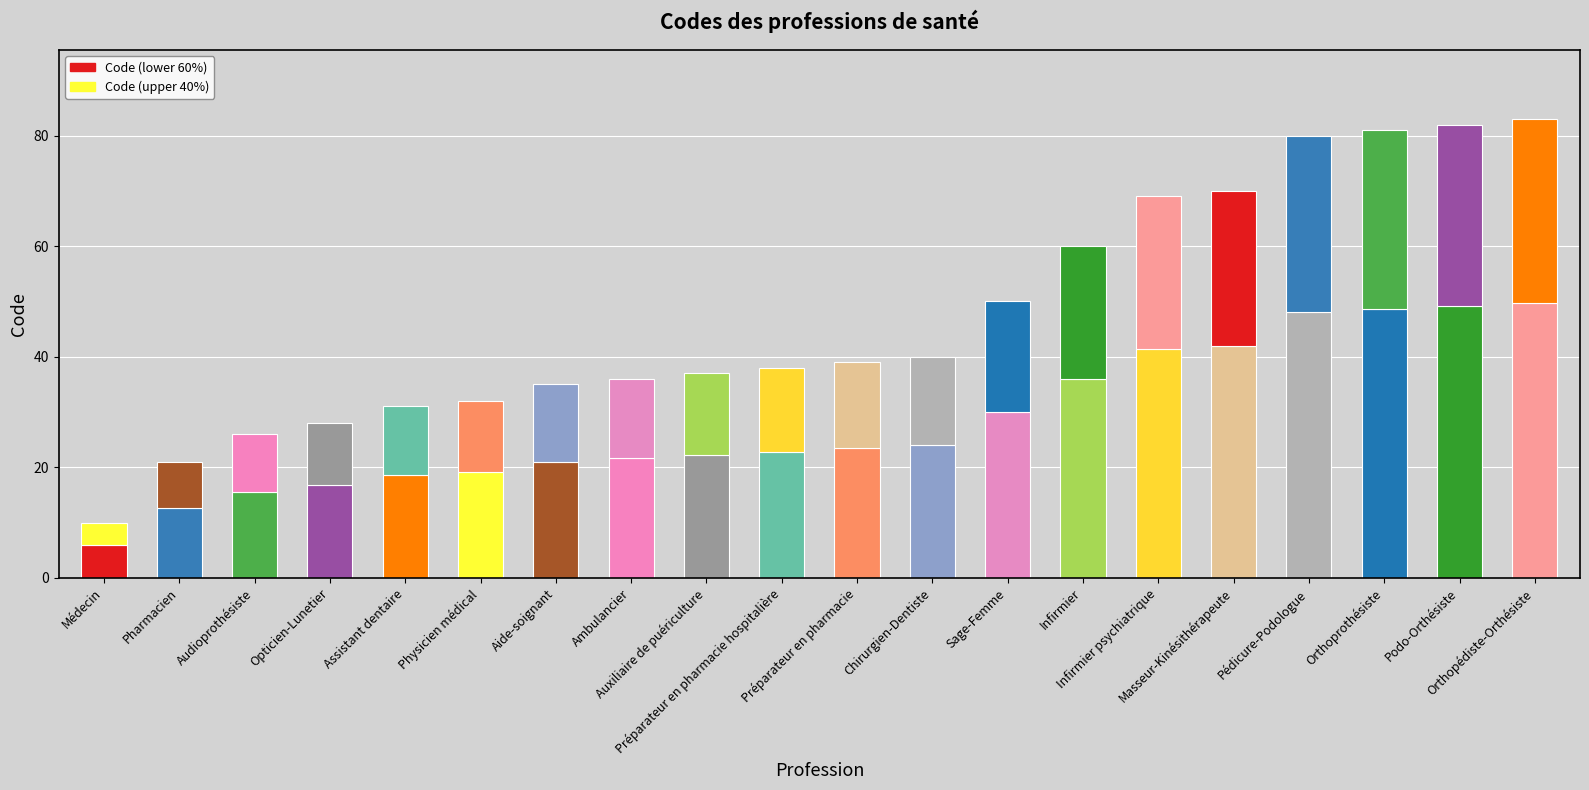

List the labels in order of Code (lower 60%) value, smallest first.

Médecin, Pharmacien, Audioprothésiste, Opticien-Lunetier, Assistant dentaire, Physicien médical, Aide-soignant, Ambulancier, Auxiliaire de puériculture, Préparateur en pharmacie hospitalière, Préparateur en pharmacie, Chirurgien-Dentiste, Sage-Femme, Infirmier, Infirmier psychiatrique, Masseur-Kinésithérapeute, Pédicure-Podologue, Orthoprothésiste, Podo-Orthésiste, Orthopédiste-Orthésiste